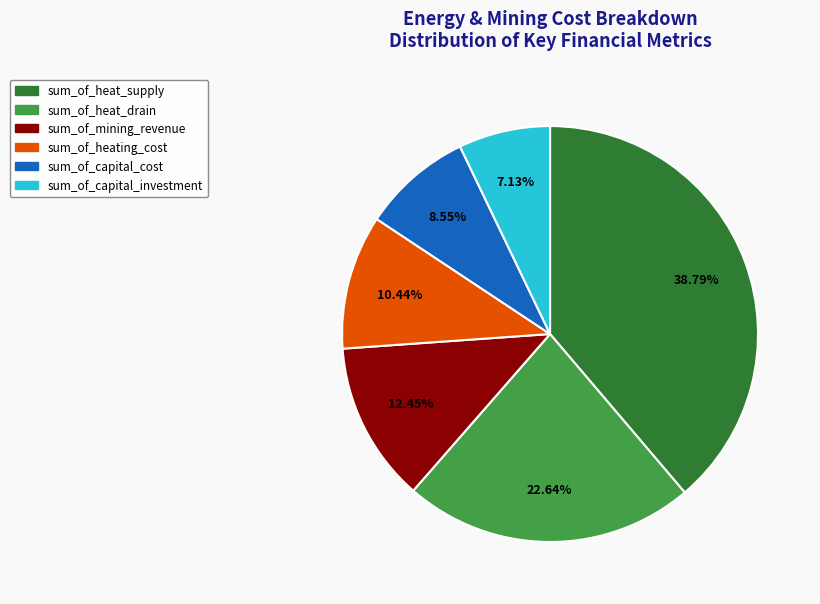

To the nearest percent, what portion does sum_of_mining_revenue represent?

12%